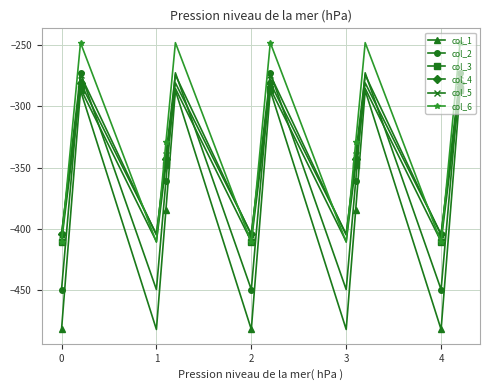

What is the value of the col_3 point at the 9th from the left?

-285.5